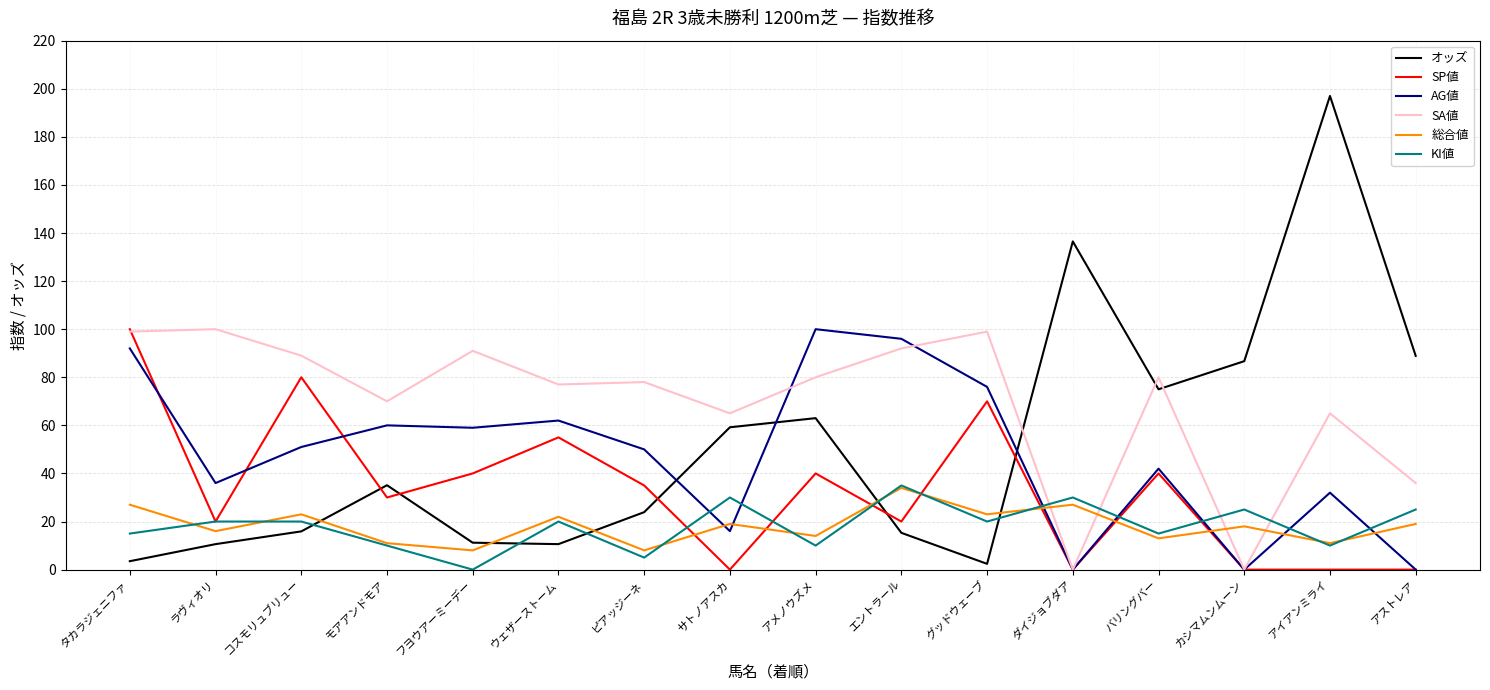

Which series has the largest range (max minus min)?

オッズ